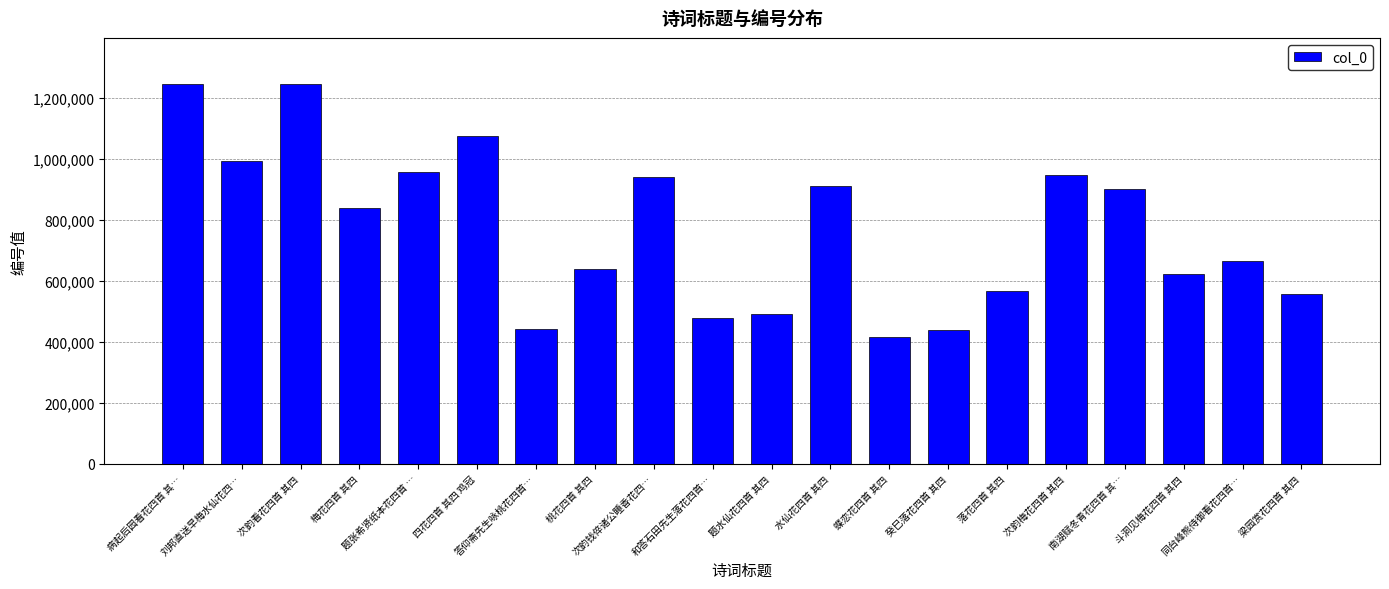

What is the average value?

769607